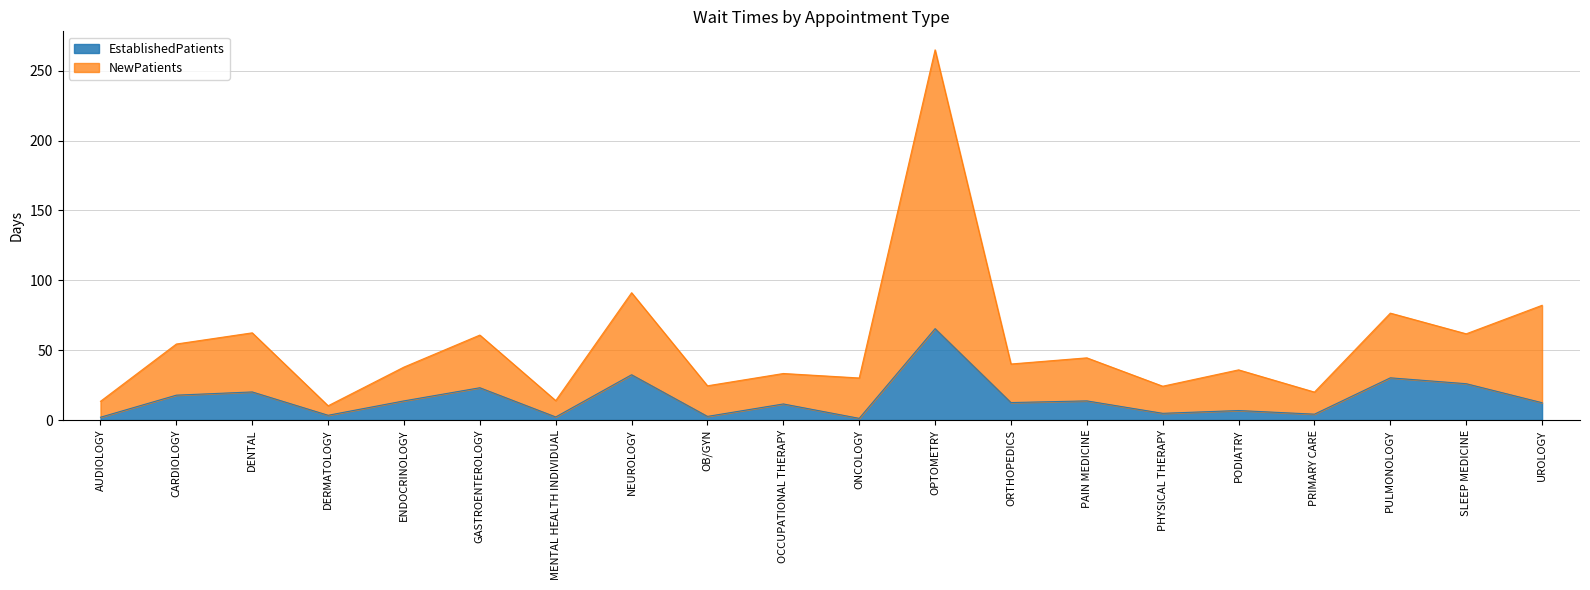

What is the highest value of the EstablishedPatients series?

65.4